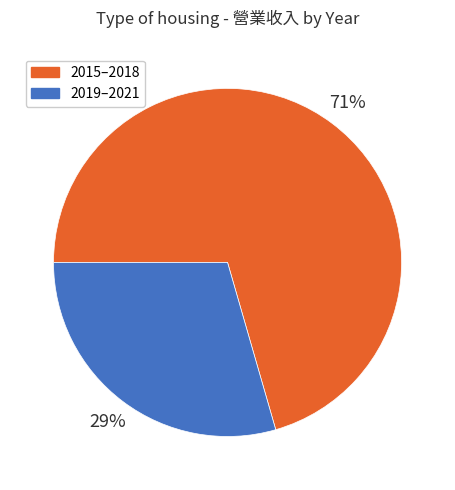

To the nearest percent, what is the average slice percentage?

50%